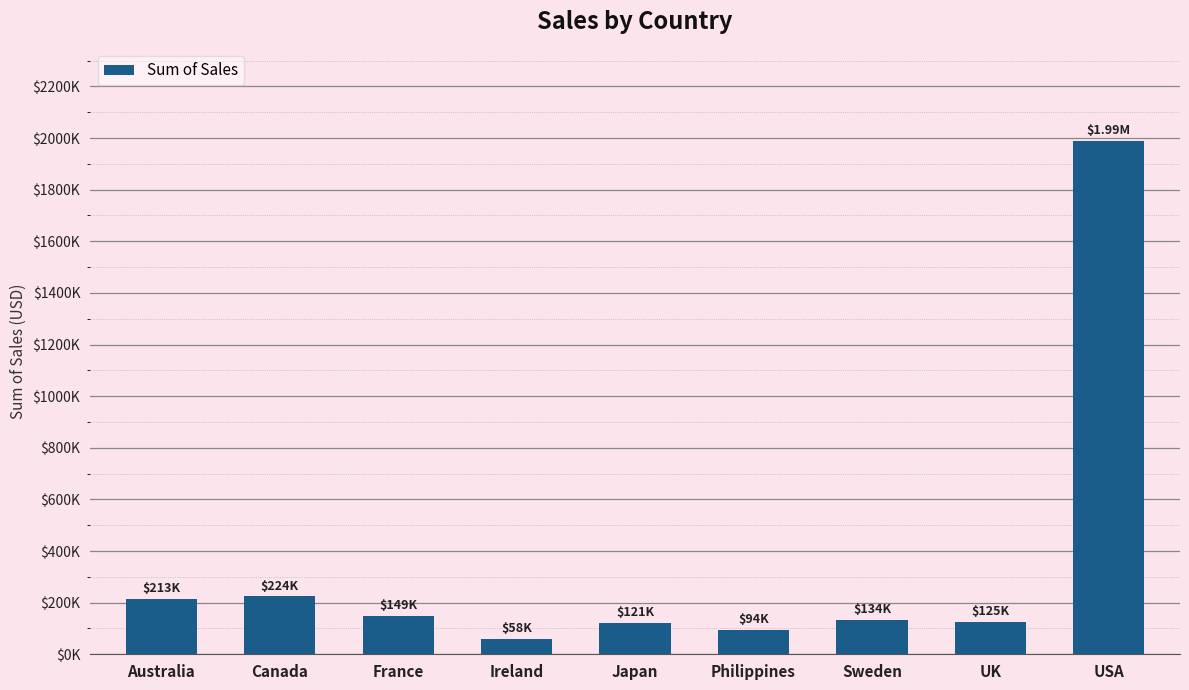

List the labels in order of value, largest first.

USA, Canada, Australia, France, Sweden, UK, Japan, Philippines, Ireland